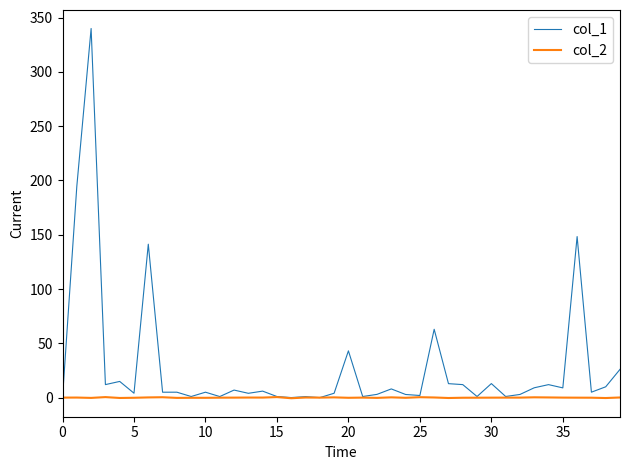

Rank the series by their average value, from highest to lowest.

col_1, col_2